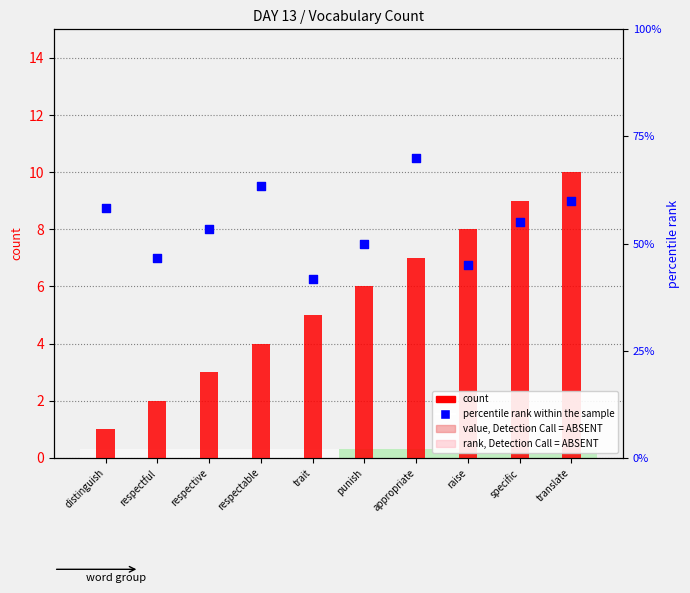

Is the value of percentile rank within the sample at appropriate greater than the value of count at punish?

Yes